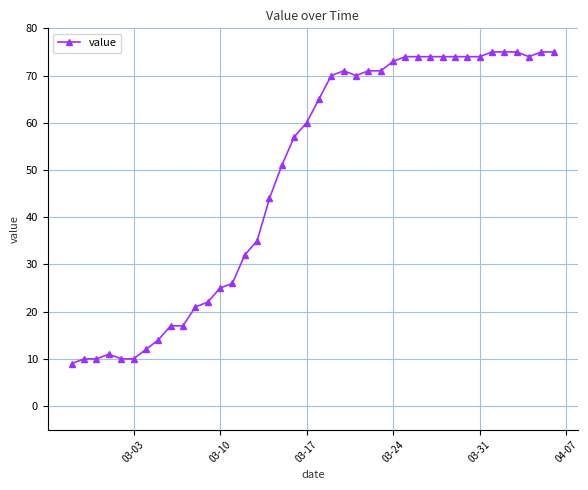

What is the value of the 19th point from the left?

57